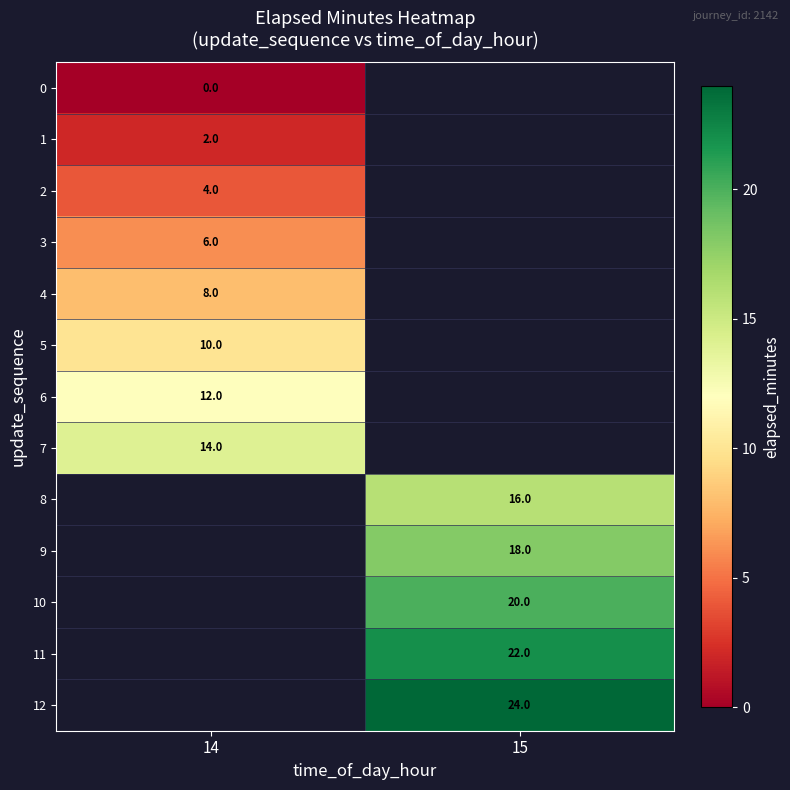

What is the spread (max minus min) of values at 14?

14.0